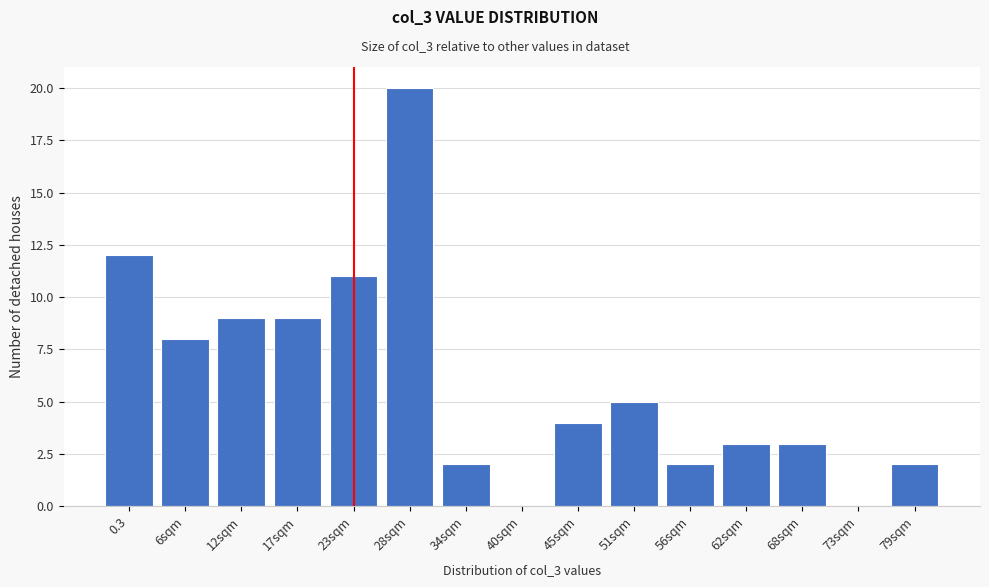

Reading left to right, transcribe all the data shown in this chart.

0.3=12	6sqm=8	12sqm=9	17sqm=9	23sqm=11	28sqm=20	34sqm=2	40sqm=0	45sqm=4	51sqm=5	56sqm=2	62sqm=3	68sqm=3	73sqm=0	79sqm=2